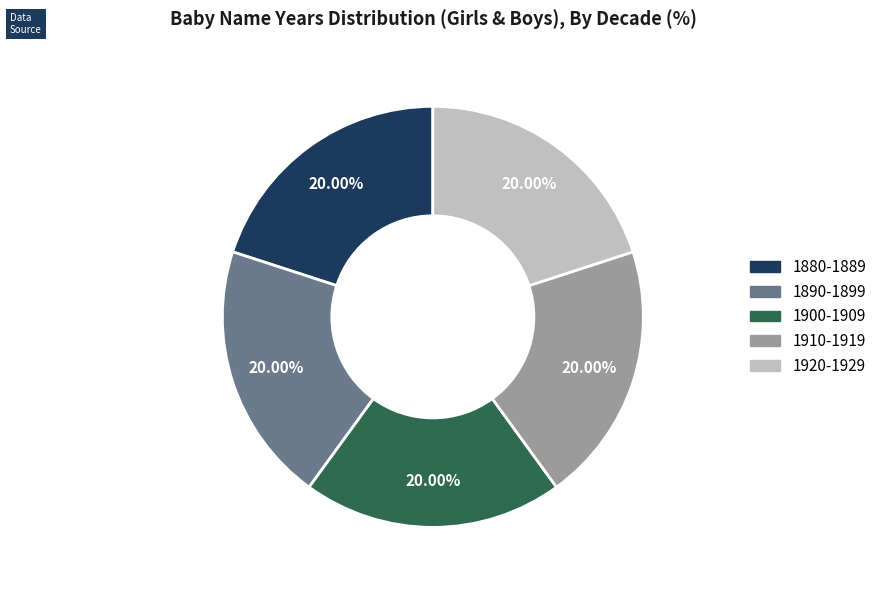

Is there a majority slice in this chart?

No